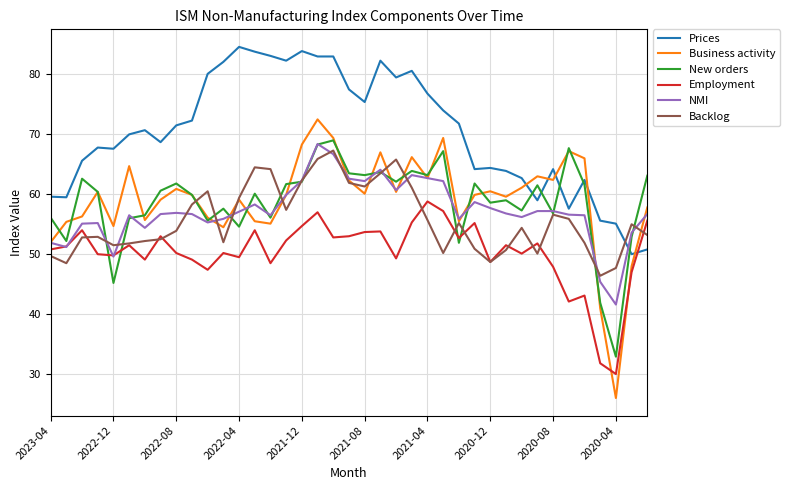

What is the highest value of the Prices series?

84.6